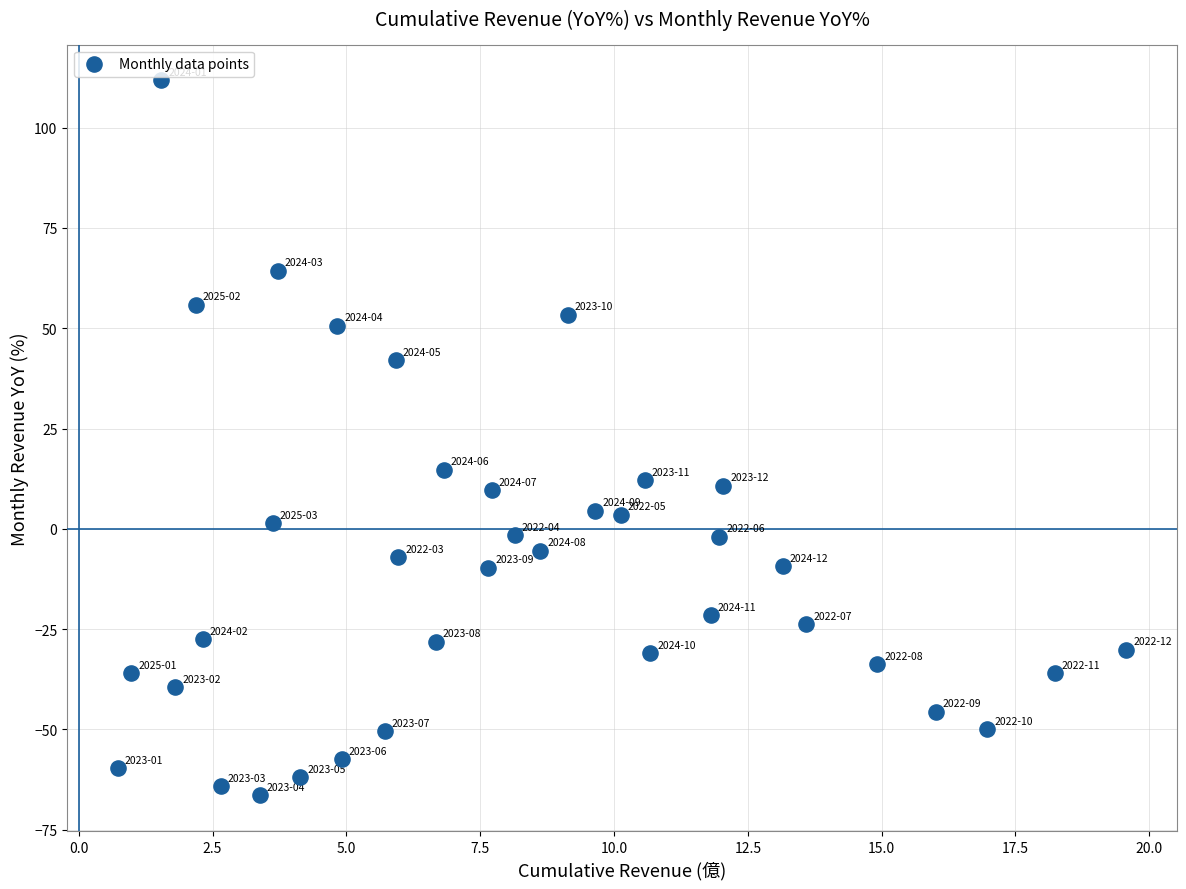

What is the range of Y values (max minus min)?

178.2